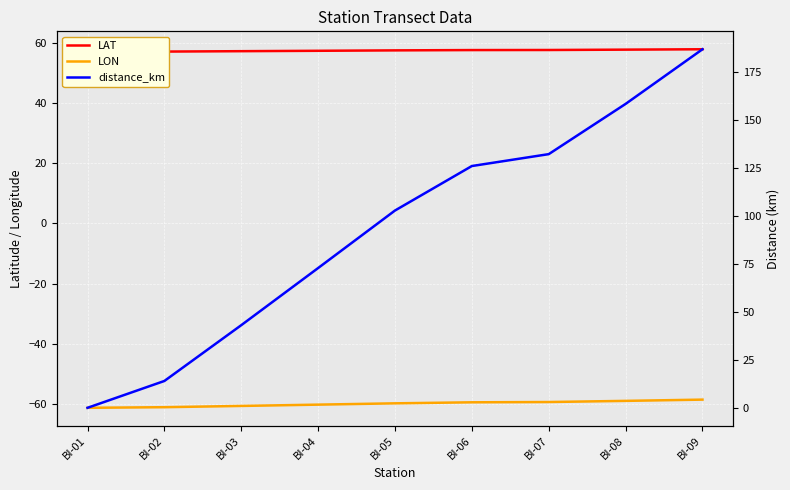

Rank the series by their average value, from lowest to highest.

LON, LAT, distance_km